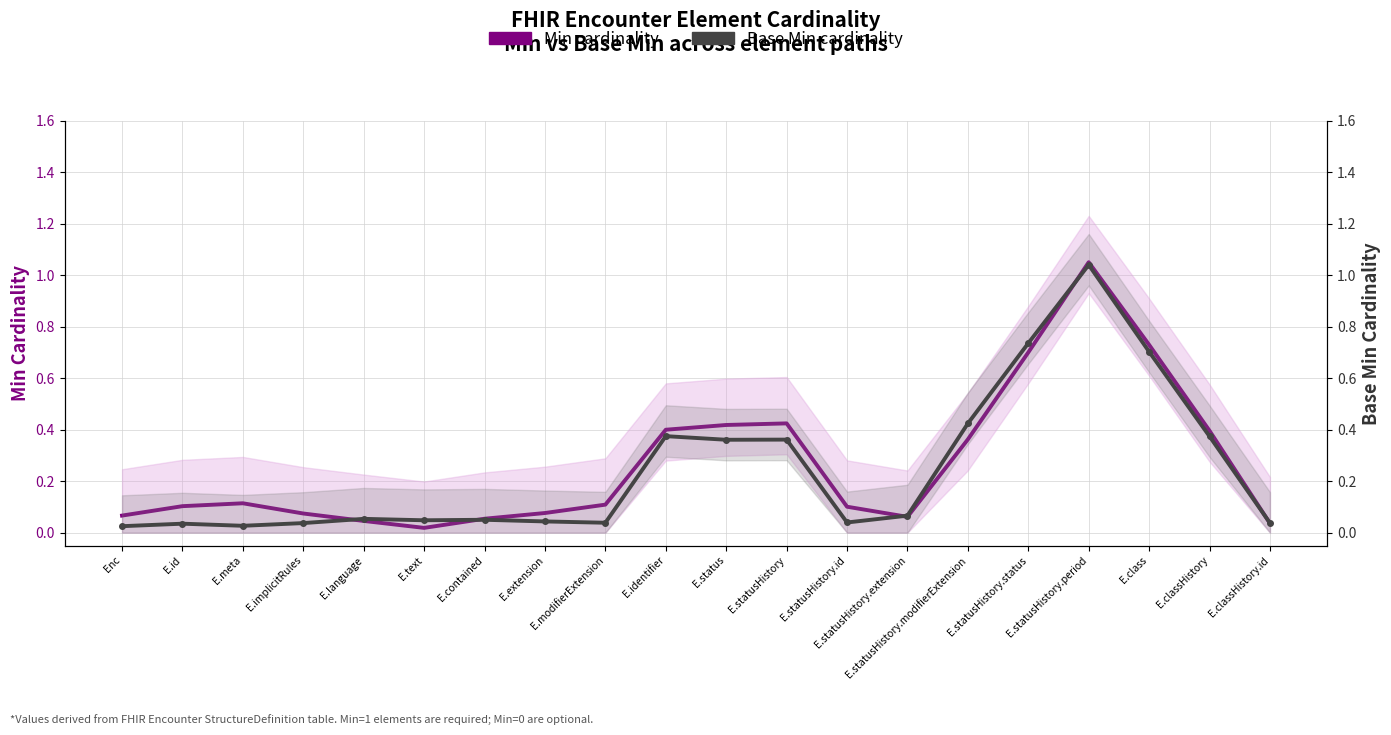

Between E.statusHistory.extension and E.statusHistory.modifierExtension, which is larger?

E.statusHistory.modifierExtension